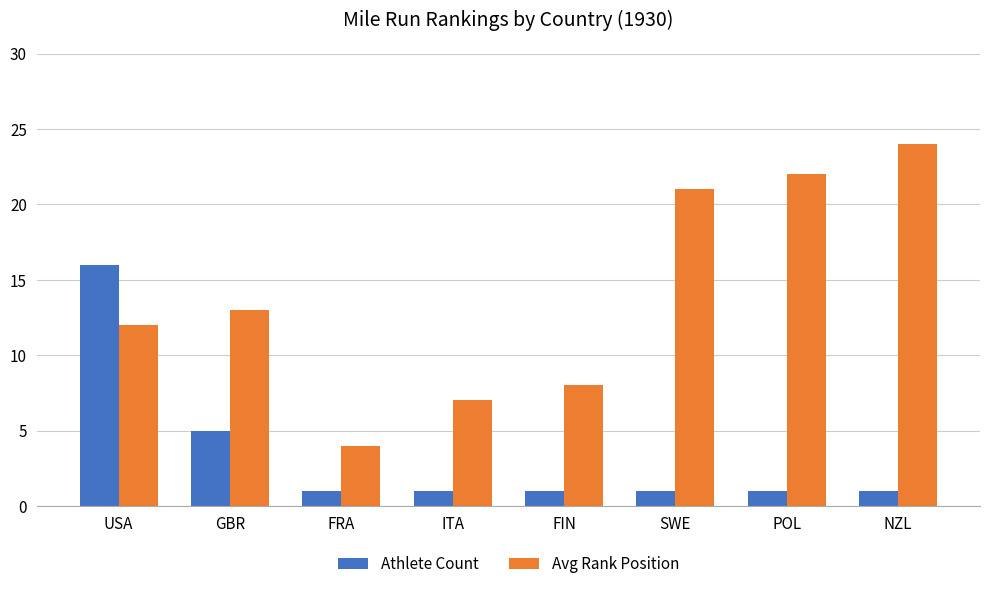

What is the smallest value displayed?

1